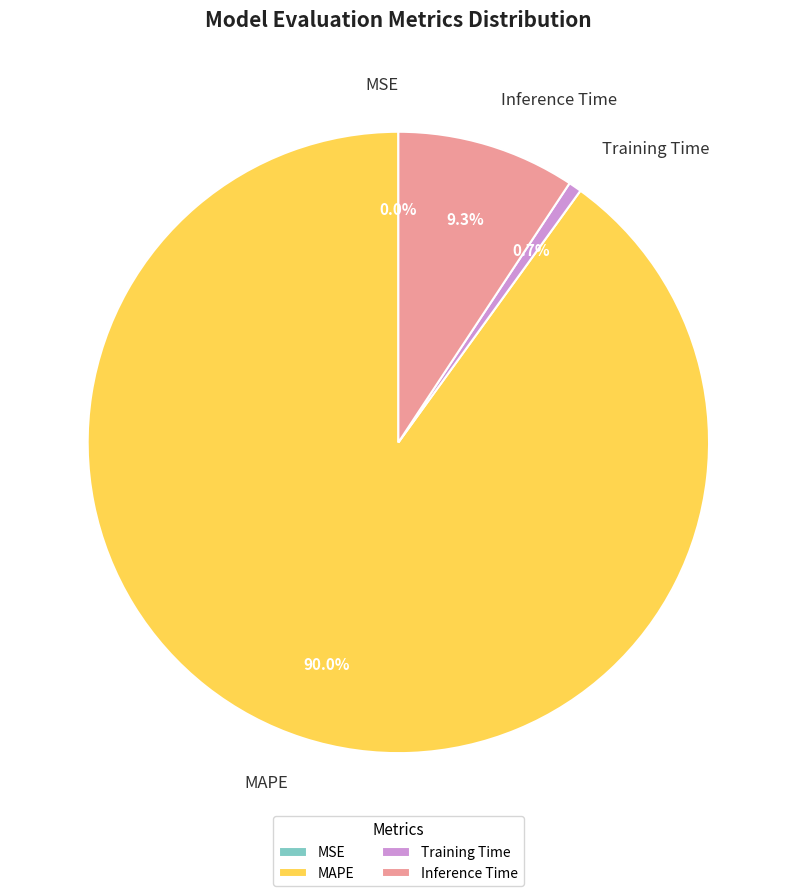

What percentage do MAPE and Training Time together represent?

90.7%